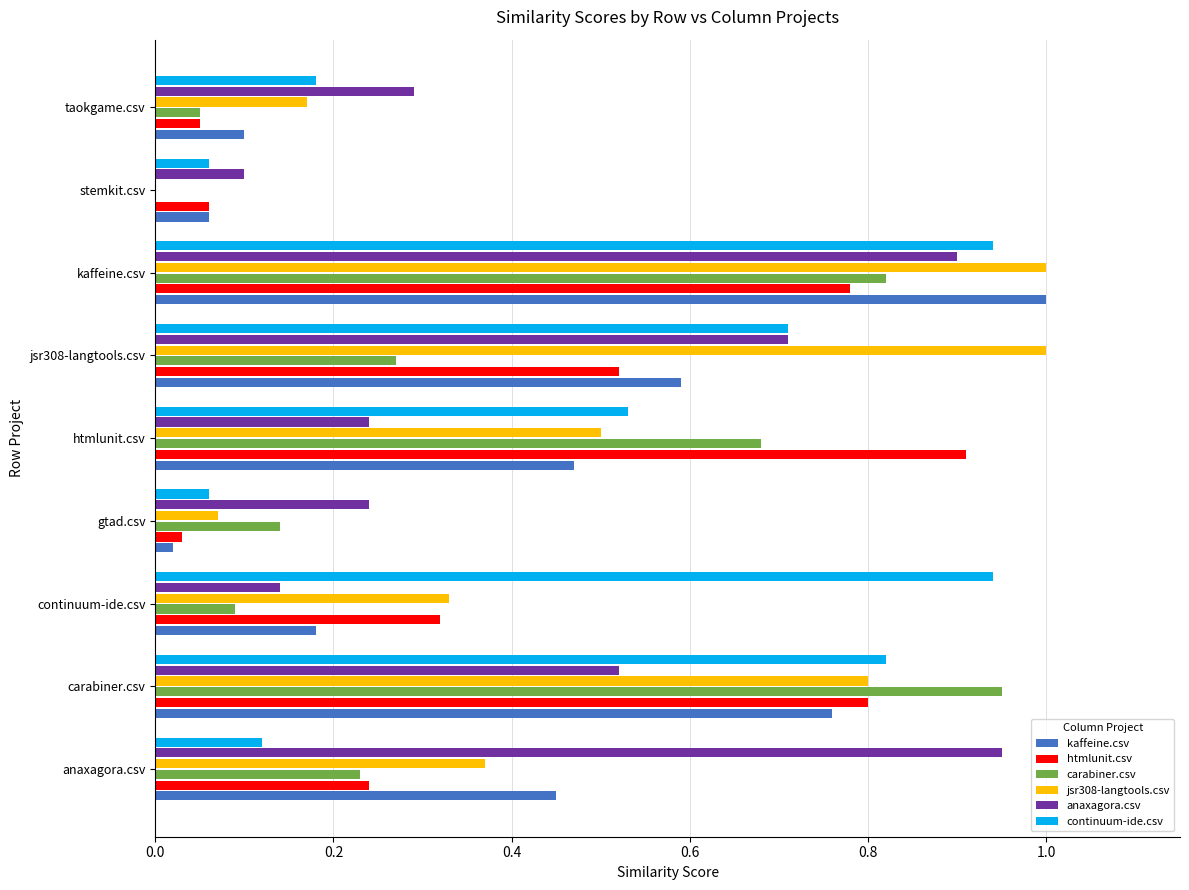

Which series changed the most between carabiner.csv and continuum-ide.csv?

carabiner.csv